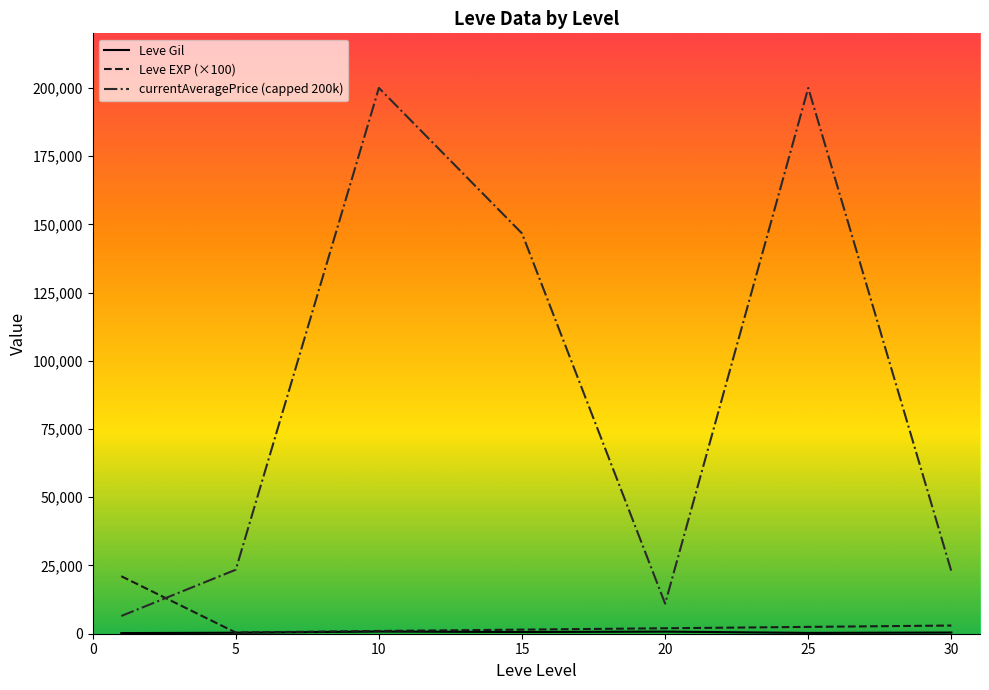

Which series has the largest total across all categories?

currentAveragePrice (capped 200k)